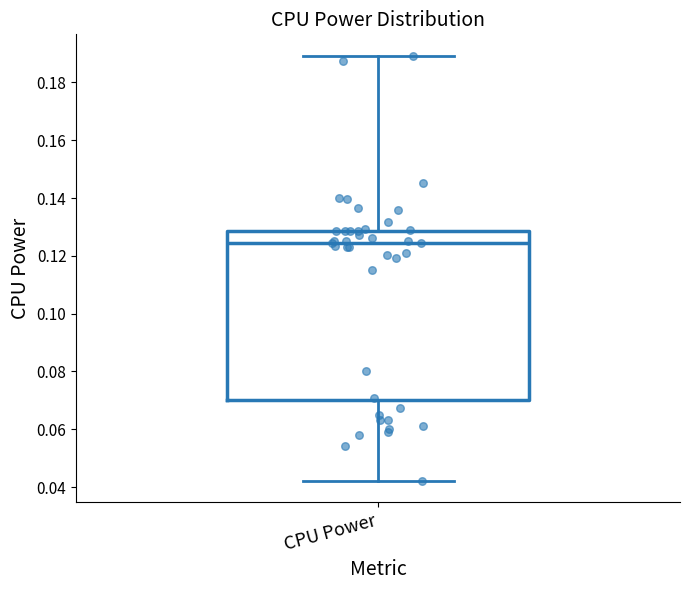

Read this box plot against the y-axis: the position of the median line, the range covered by the box, and the ends of both whiskers. The values are not printed on the chart, so give them approximately, as read against the axis.

median 0.124, box 0.070 to 0.128, whiskers 0.042 to 0.190